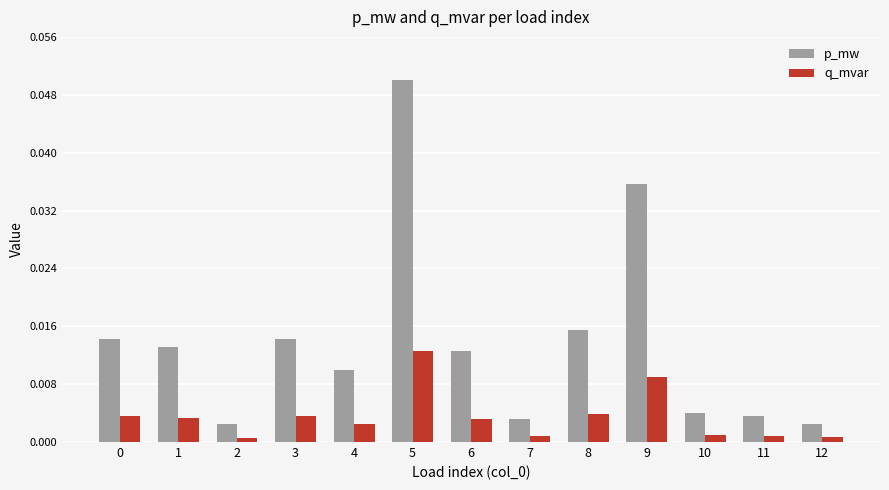

Which label corresponds to the largest value in the chart?

5